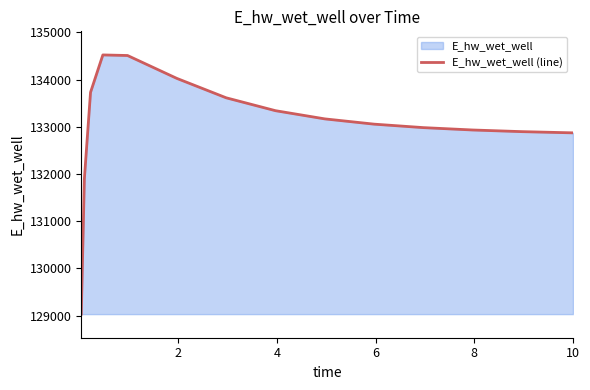

What is the greatest value displayed?

134523.6